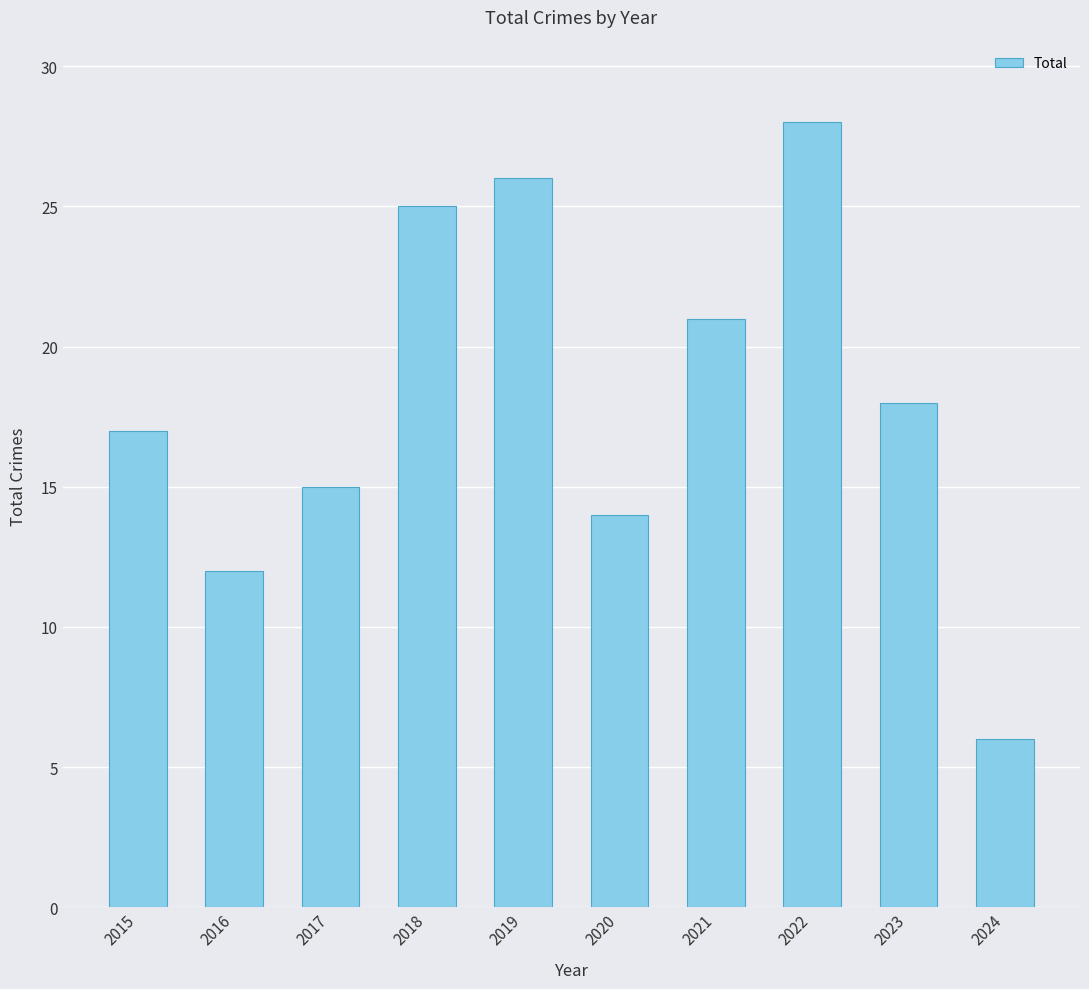

Reading right to left, what are all the values shown in this chart?

2024=6	2023=18	2022=28	2021=21	2020=14	2019=26	2018=25	2017=15	2016=12	2015=17